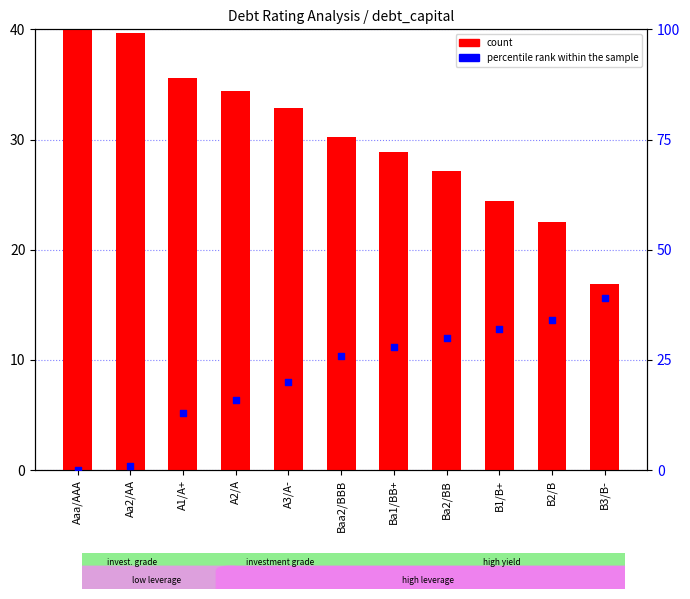

At how many categories does at least one series exceed 17?

11